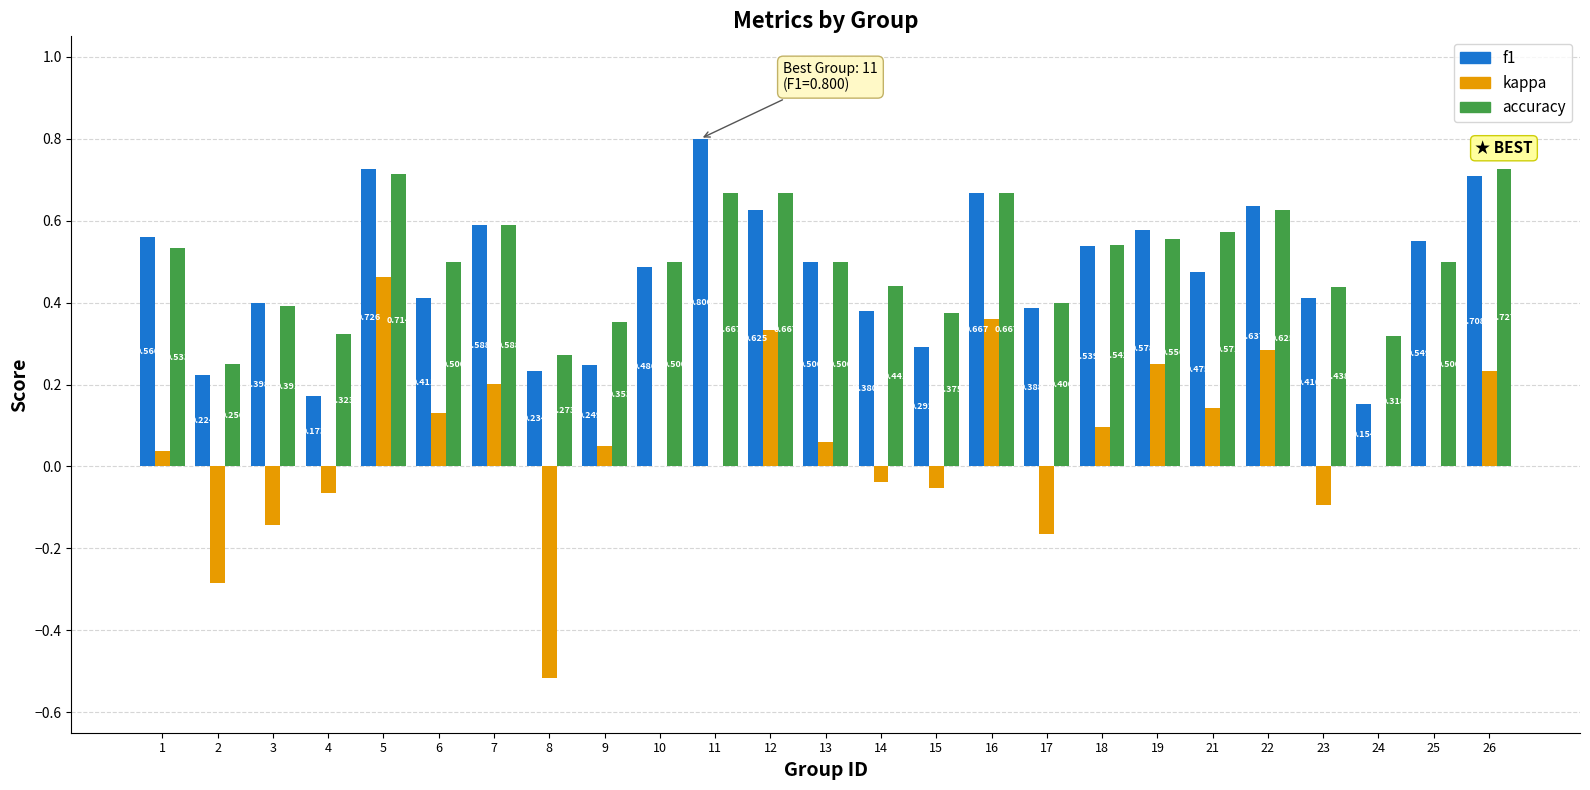

Which series has the largest total across all categories?

accuracy